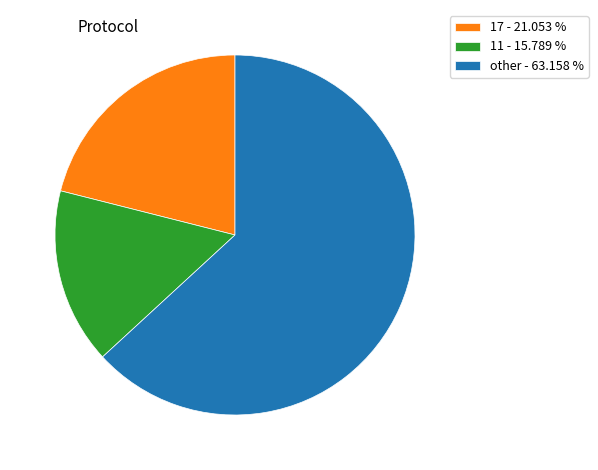

Do other - 63.158 % and 17 - 21.053 % together represent more than half of the pie?

Yes